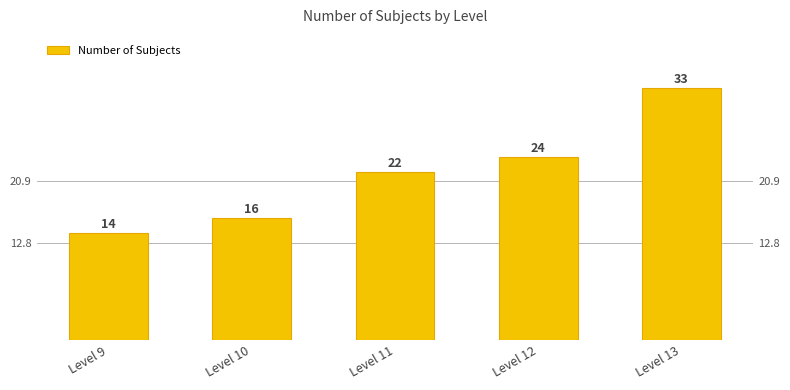

What is the difference between the second highest and second lowest values?

8